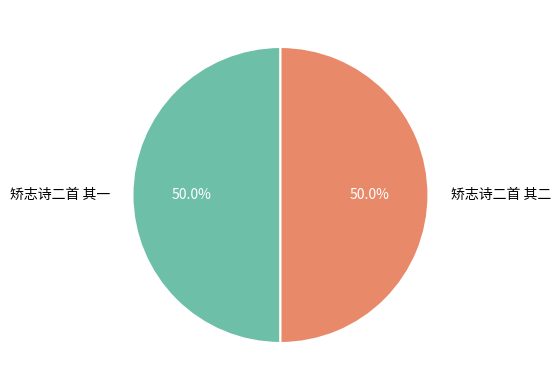

What is the ratio of the value at 矫志诗二首 其二 to the value at 矫志诗二首 其一?

1.0